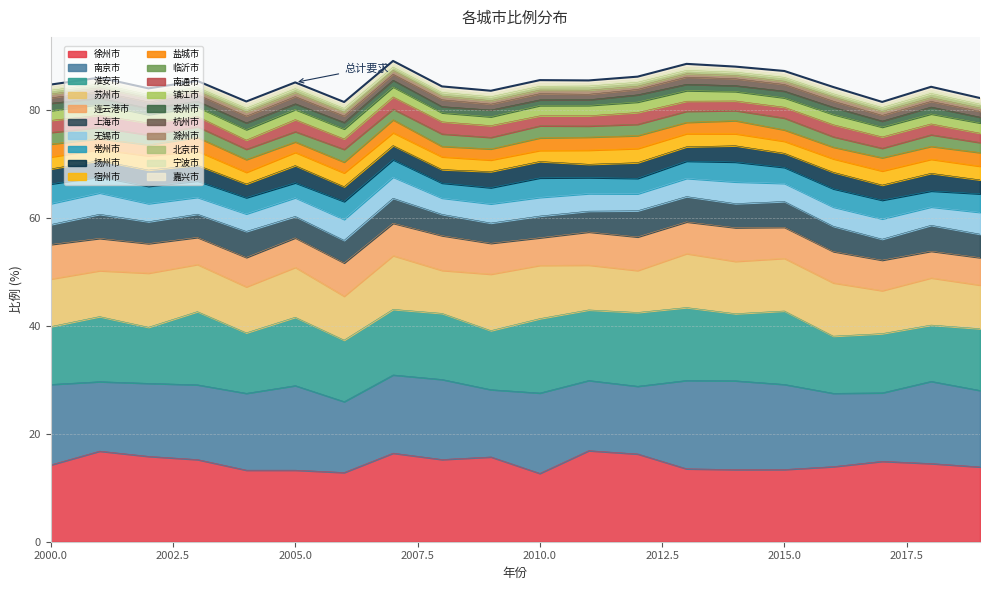

What is the maximum value shown in the chart?

89.1